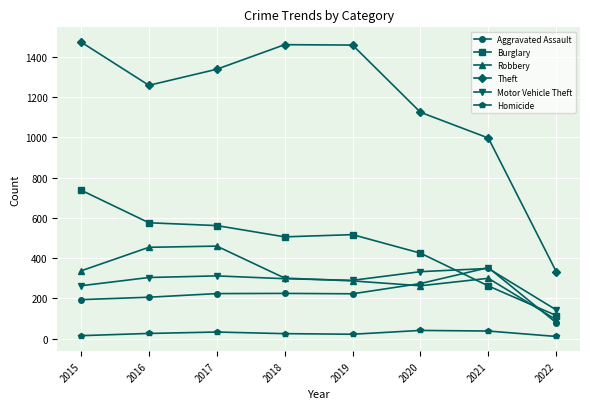

The Theft series shows 997 at 2021. True or false?

True